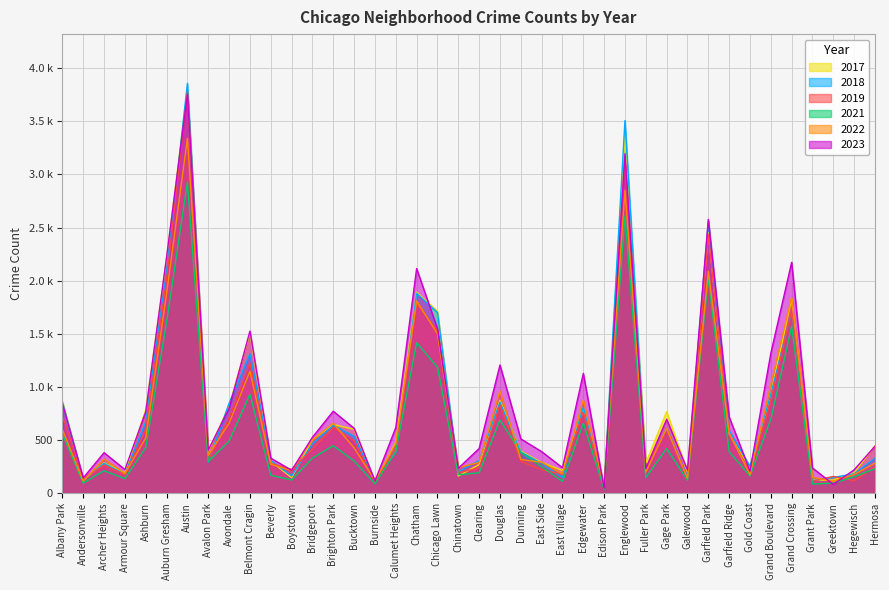

What is the difference between the highest and lowest values at Grand Boulevard?

620